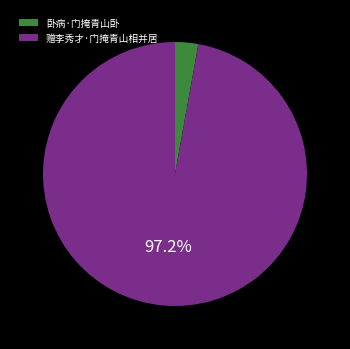

How many slices are in this pie chart?

2